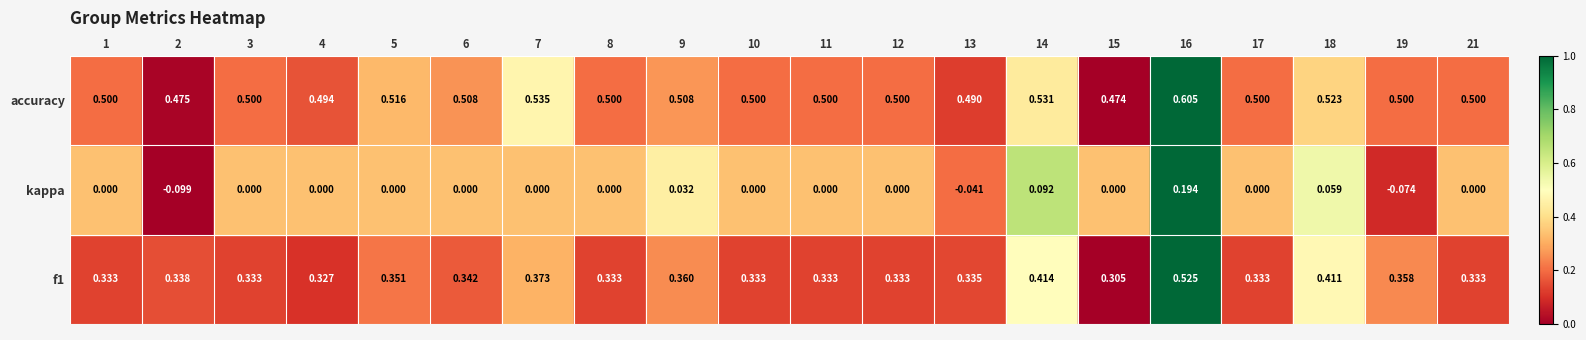

At how many categories does at least one series exceed 0?

20